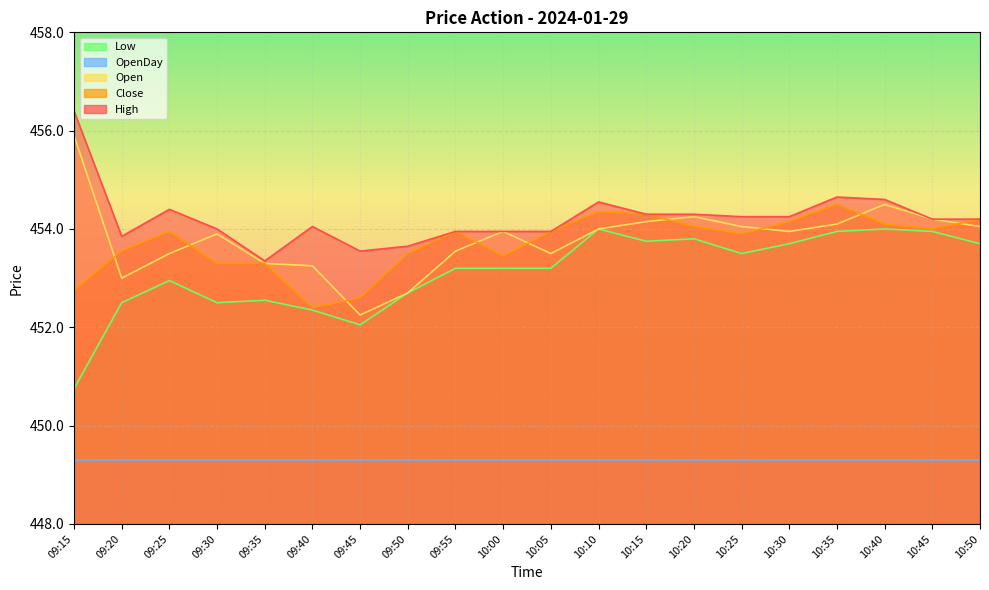

What is the difference between the High values at 09:30 and 09:55?

0.1